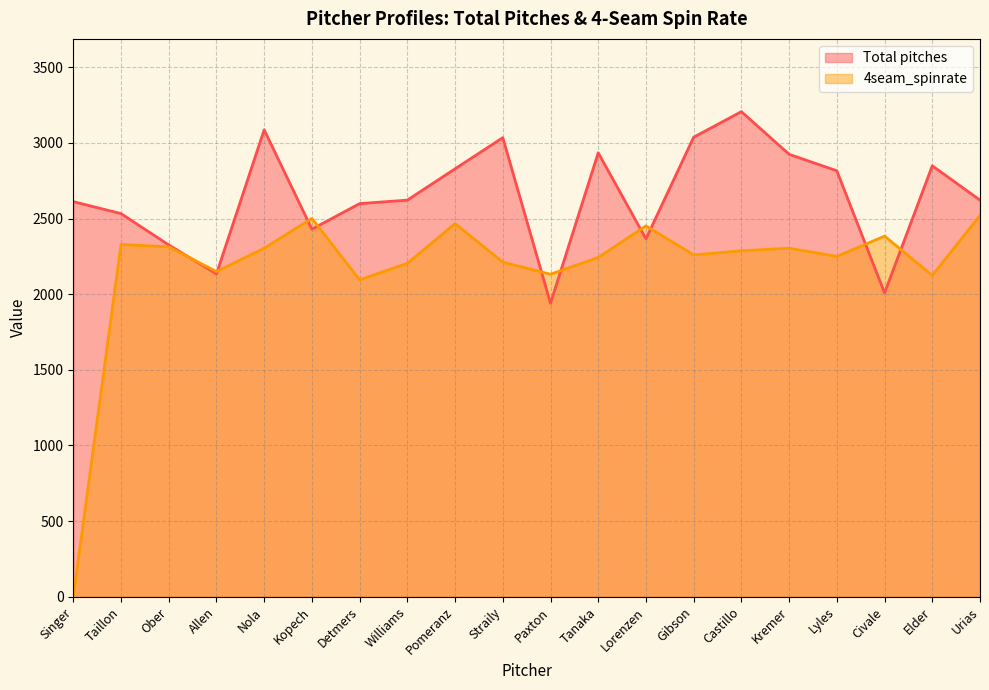

Where does the 4seam_spinrate series first go above 2287?

Taillon